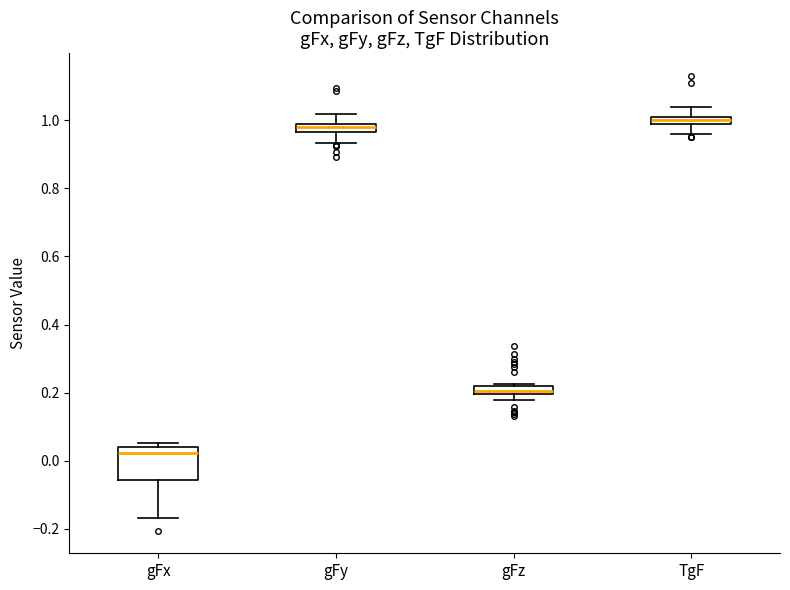

Which box is the tallest, from its lower edge to its upper edge?

gFx